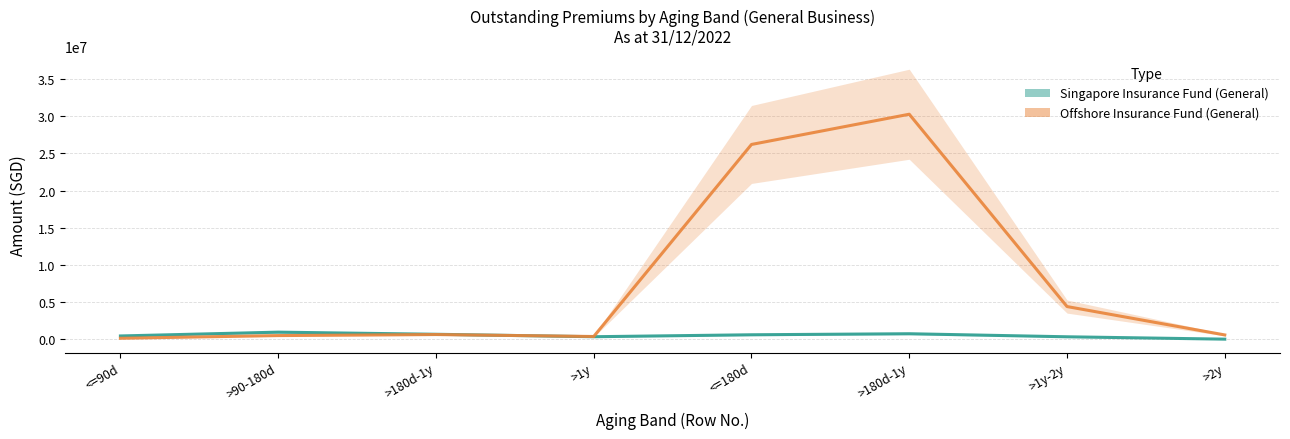

What are all the series names shown in the legend?

Singapore Insurance Fund (General), Offshore Insurance Fund (General)